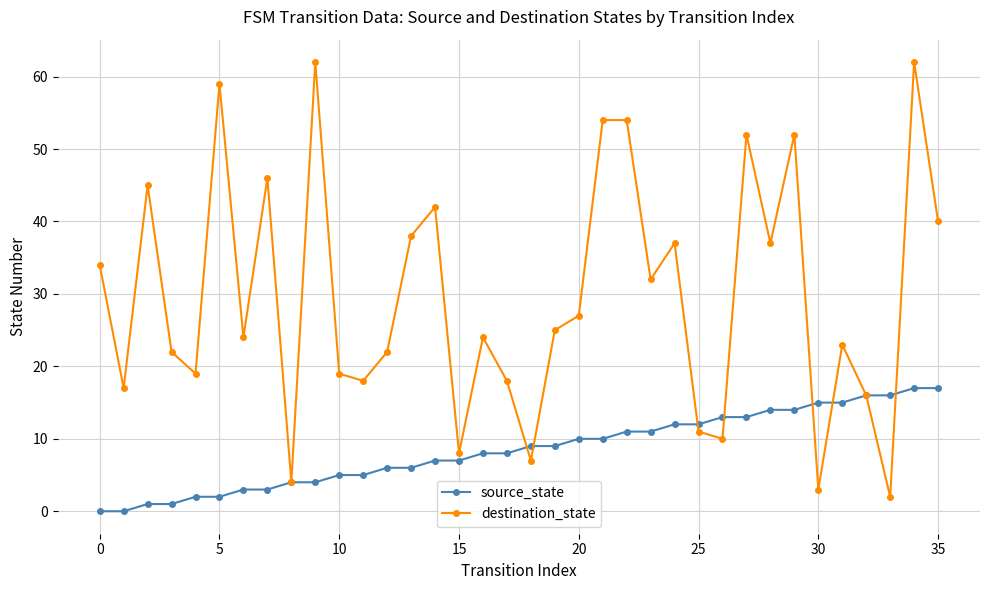

True or false: destination_state has more than 2 interior local peaks.

True